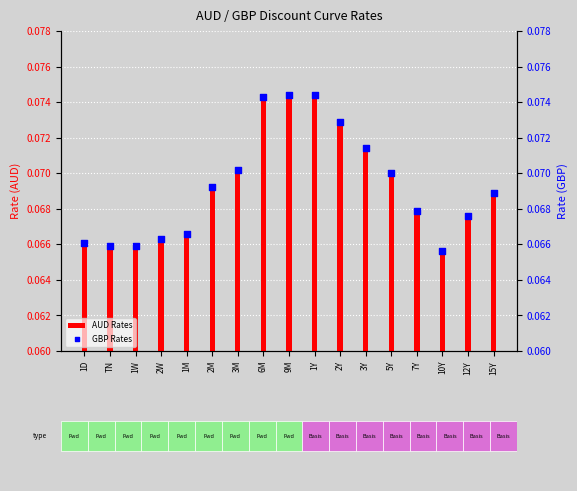

Which series has the widest spread of Y values?

AUD Rates